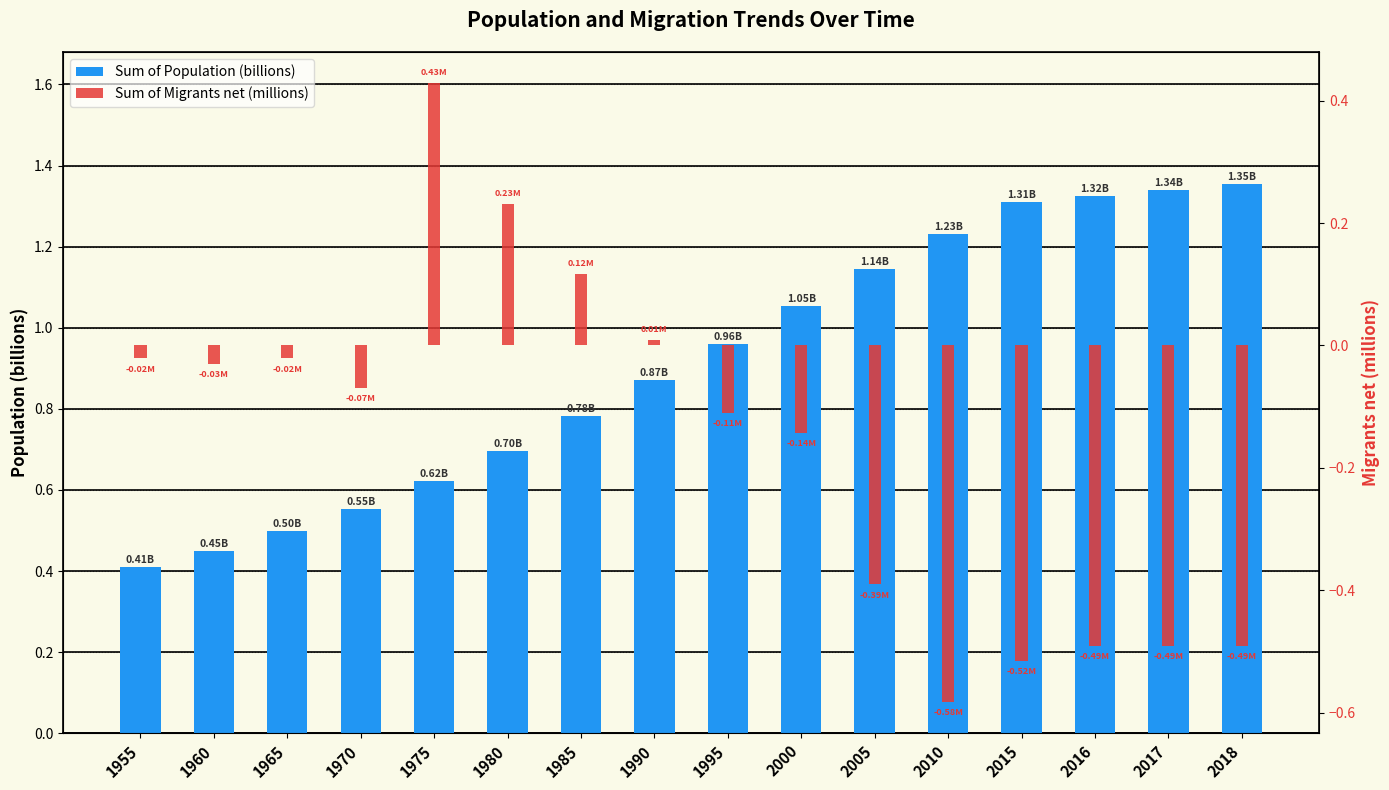

What is the difference between the Sum of Population (billions) values at 1970 and 1975?

0.1